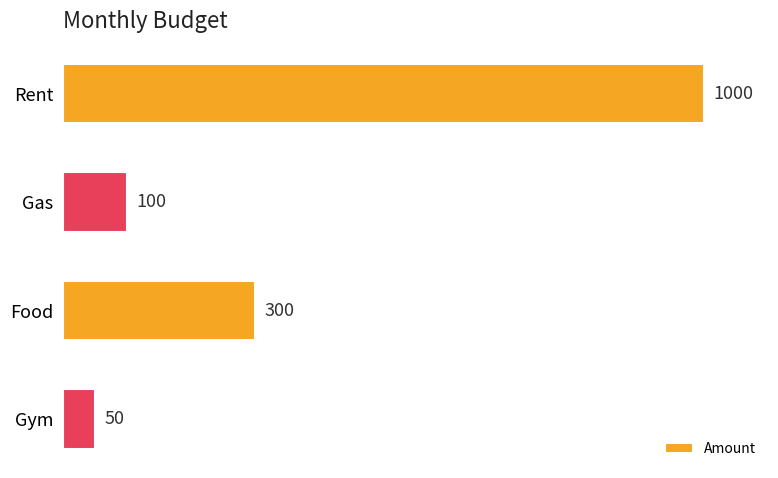

Reading top to bottom, transcribe all the data shown in this chart.

1000	100	300	50